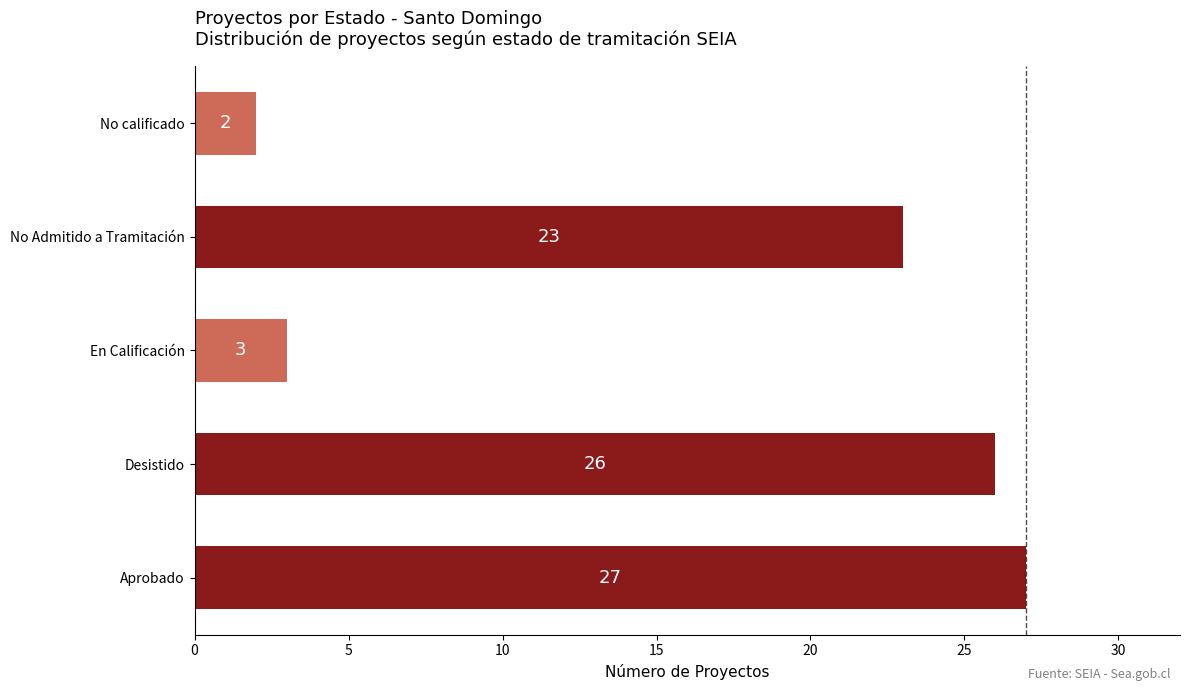

What is the change in value from En Calificación to No Admitido a Tramitación?

+20